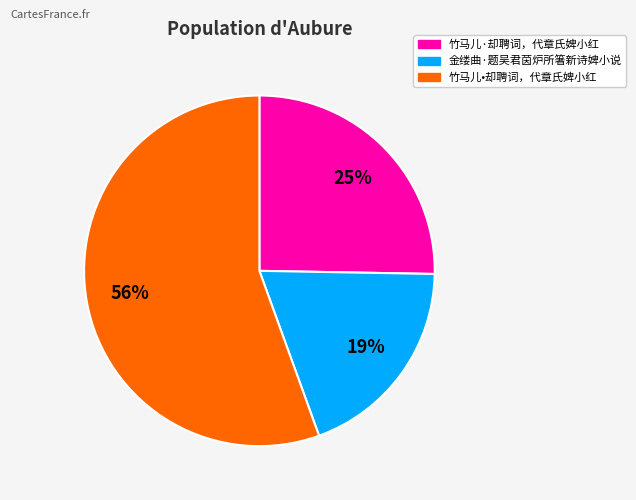

To the nearest percent, what percentage of the pie is 竹马儿•却聘词，代章氏婢小红?

56%